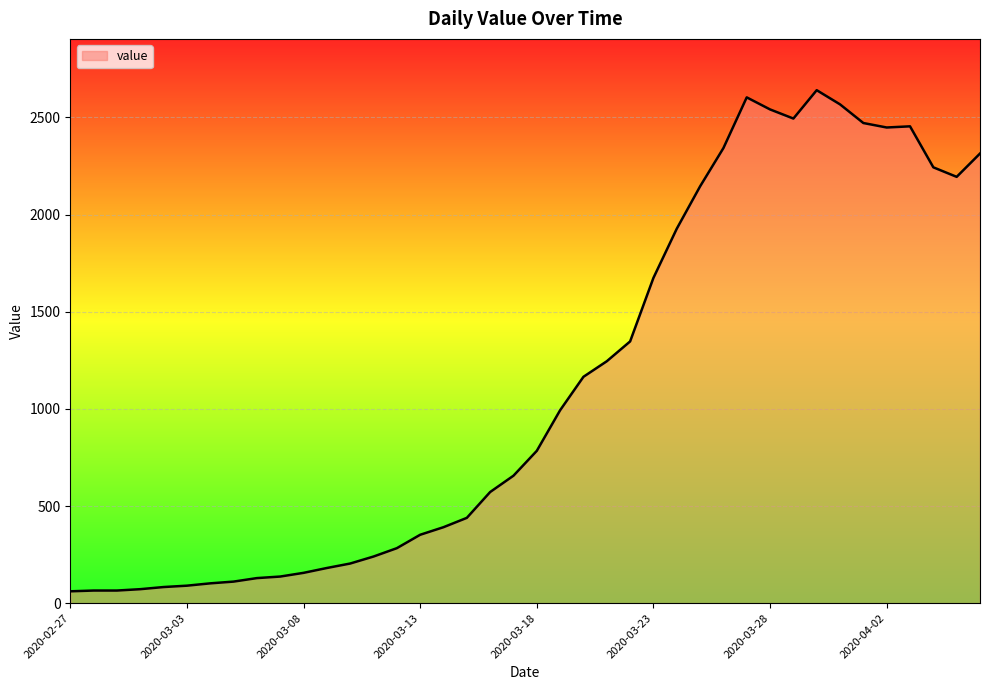

What is the difference between the maximum and minimum values?

2579